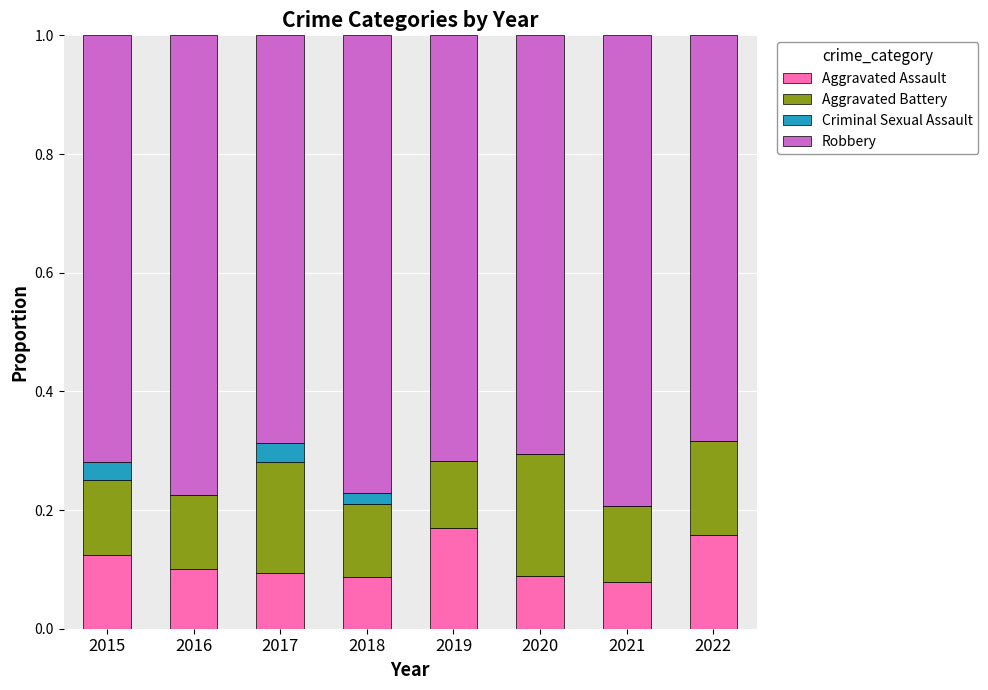

How many series are shown in this chart?

4